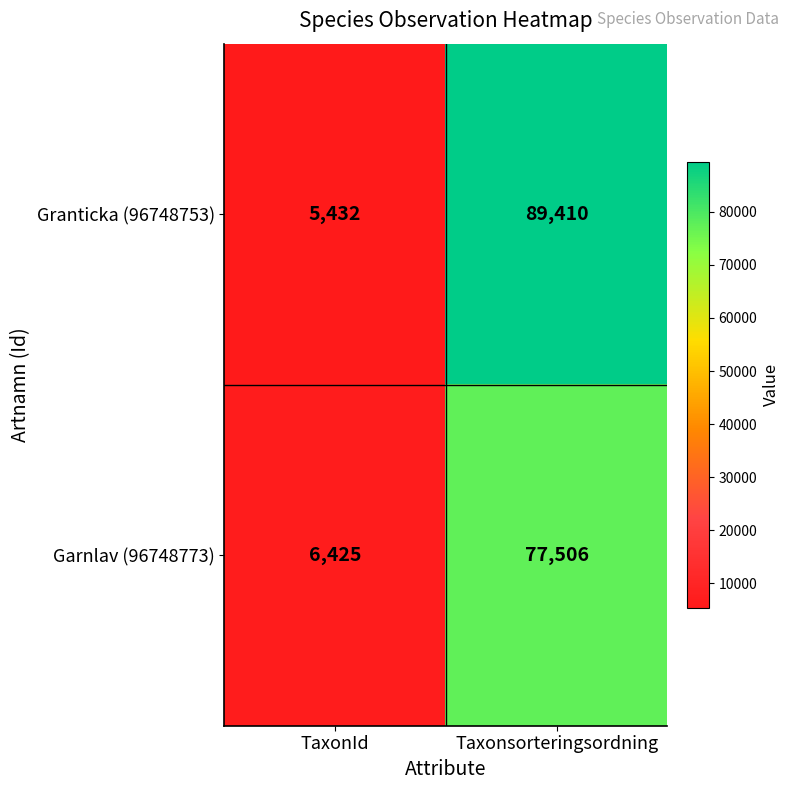

At which label does Granticka (96748753) reach its minimum?

TaxonId